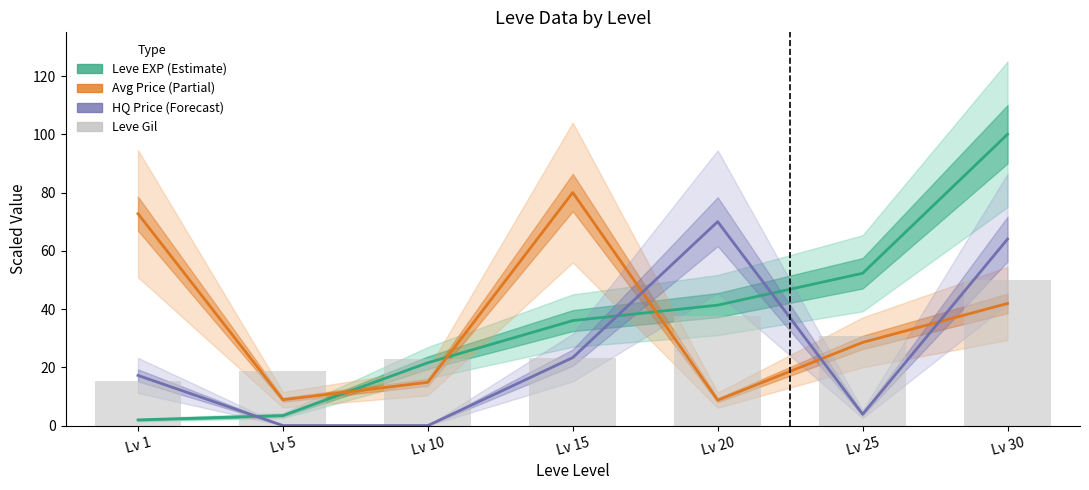

How many values in the Leve Gil series are below 23?

3